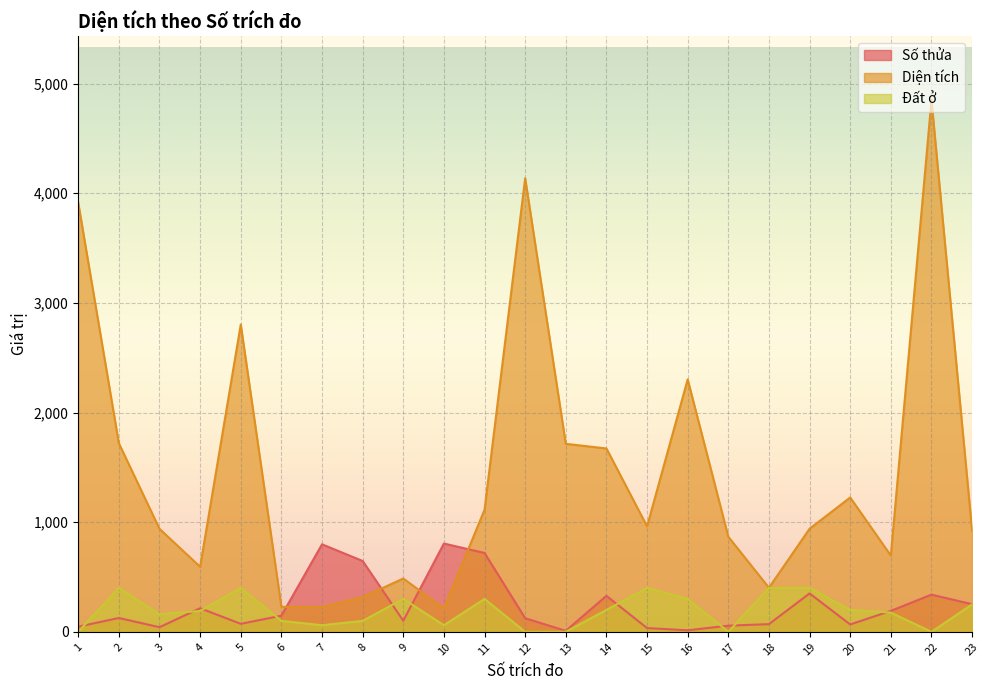

What is the difference between the maximum and second lowest values in the Đất ở series?

400.0